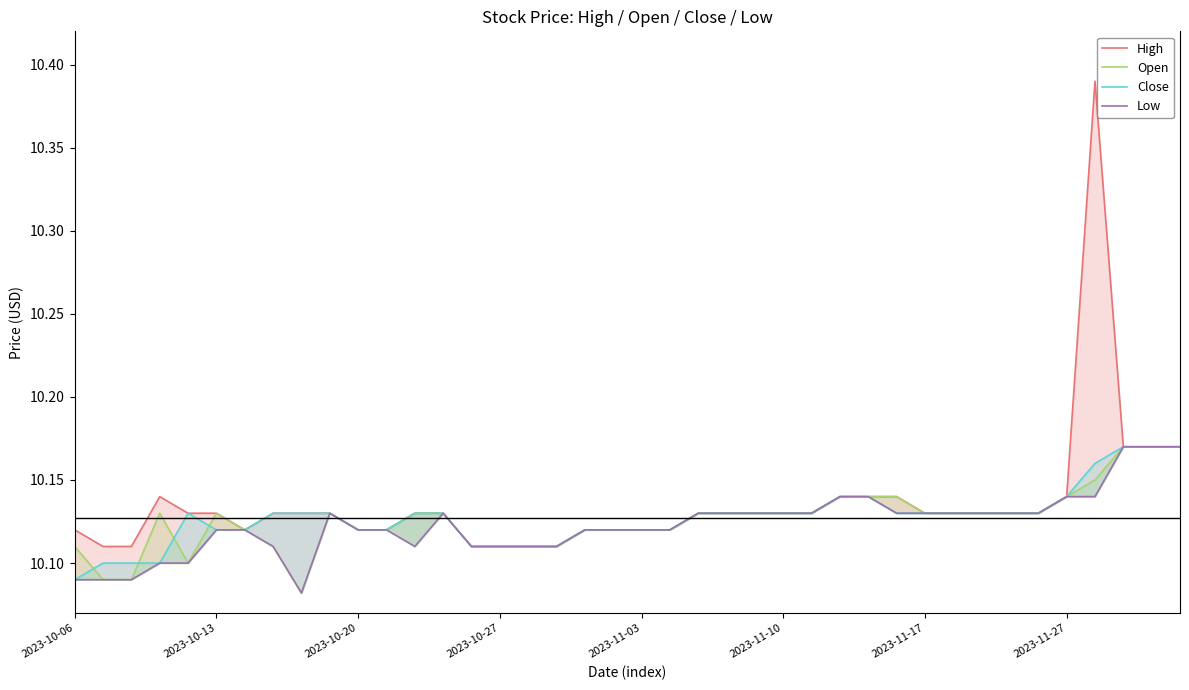

Which category has the lowest value in the Close series?

2023-10-06